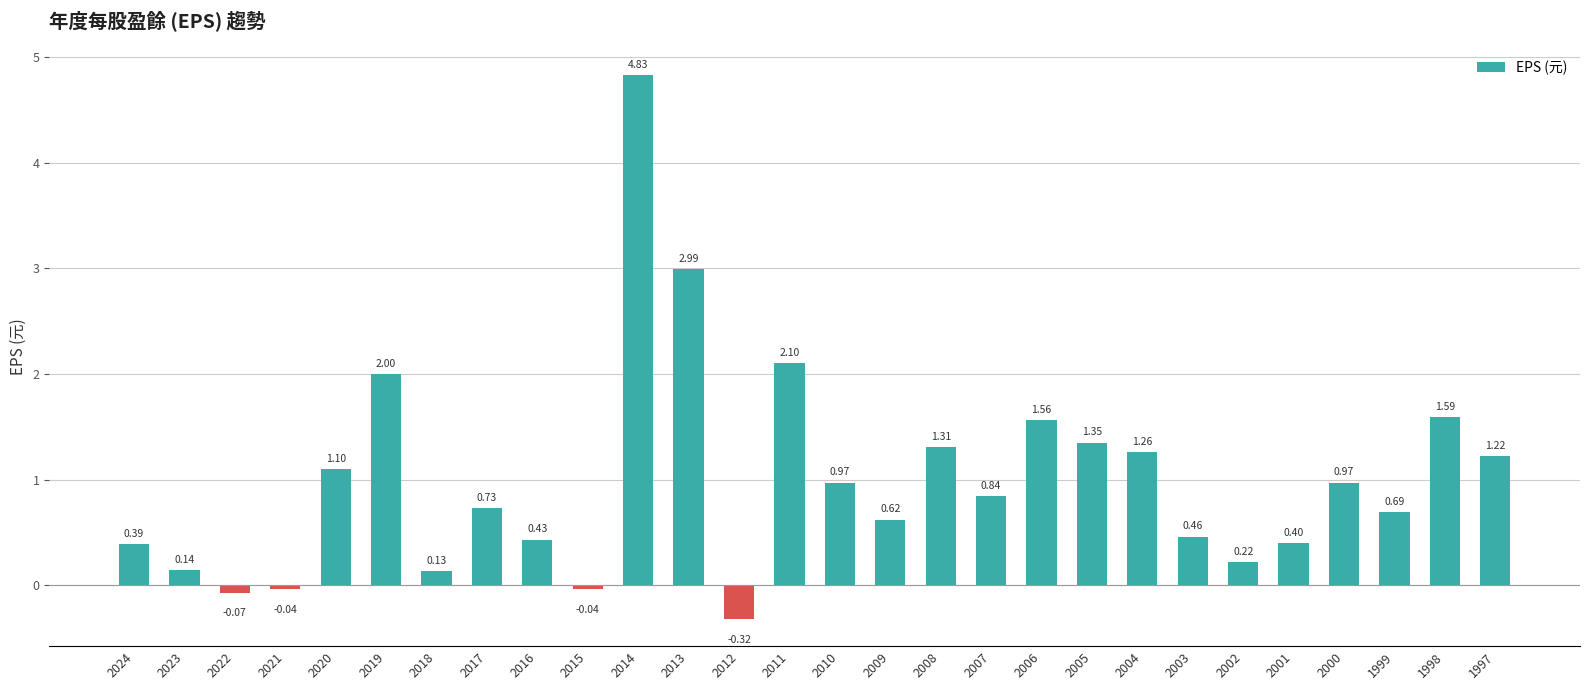

What is the change in value from 2015 to 2007?

+0.9